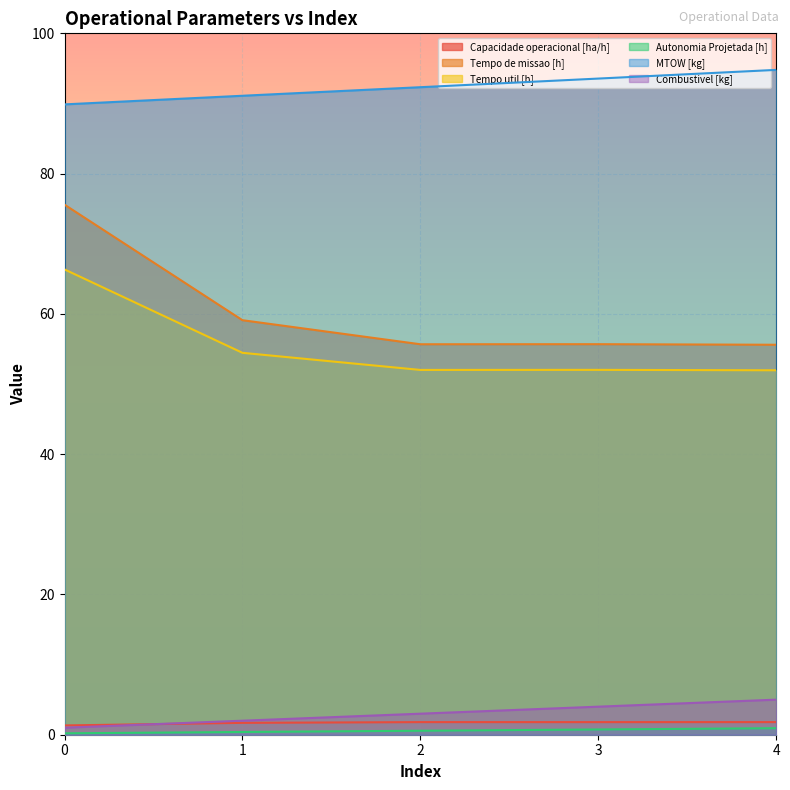

What value does the MTOW [kg] series have at 3?

93.5